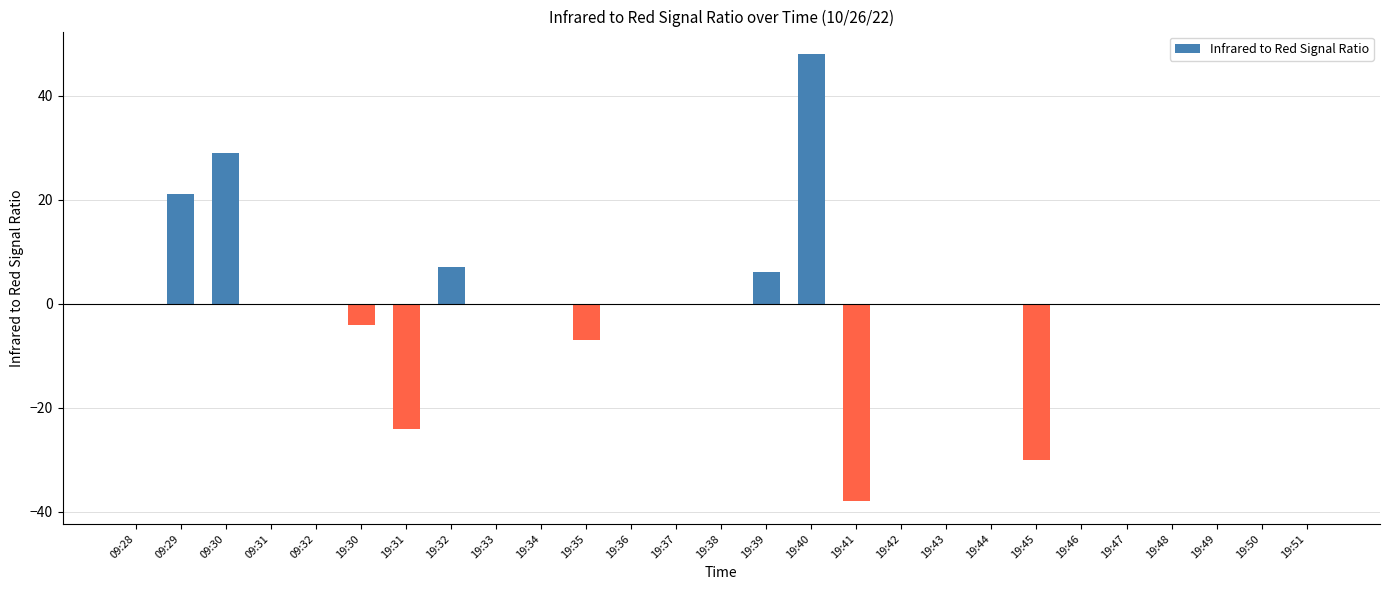

Which has a higher value, 19:50 or 19:32?

19:32